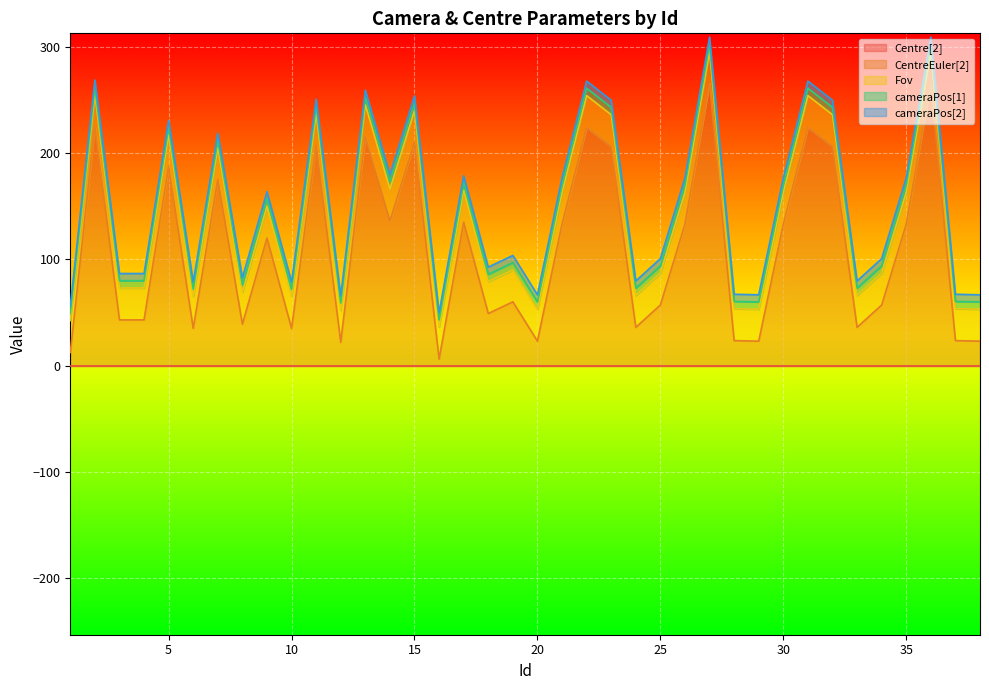

List the series in order of their peak value, highest first.

CentreEuler[2], Fov, cameraPos[1], cameraPos[2], Centre[2]